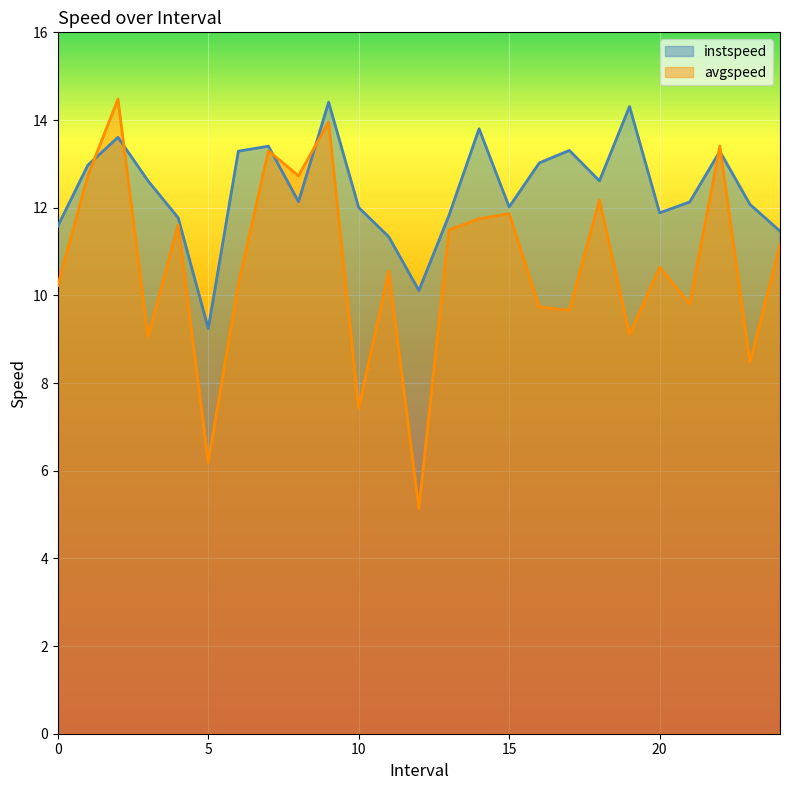

What are all the series names shown in the legend?

instspeed, avgspeed